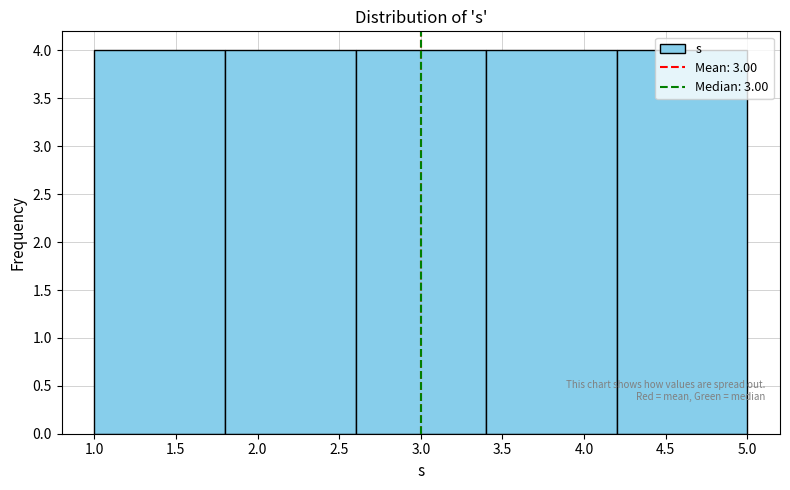

Reading left to right, transcribe this chart: for each bar, give the range it covers on the x-axis and its height. The values are not printed on the chart, so give them approximately, as read against the axis.

1.0 to 1.8: 4
1.8 to 2.6: 4
2.6 to 3.4: 4
3.4 to 4.2: 4
4.2 to 5.0: 4